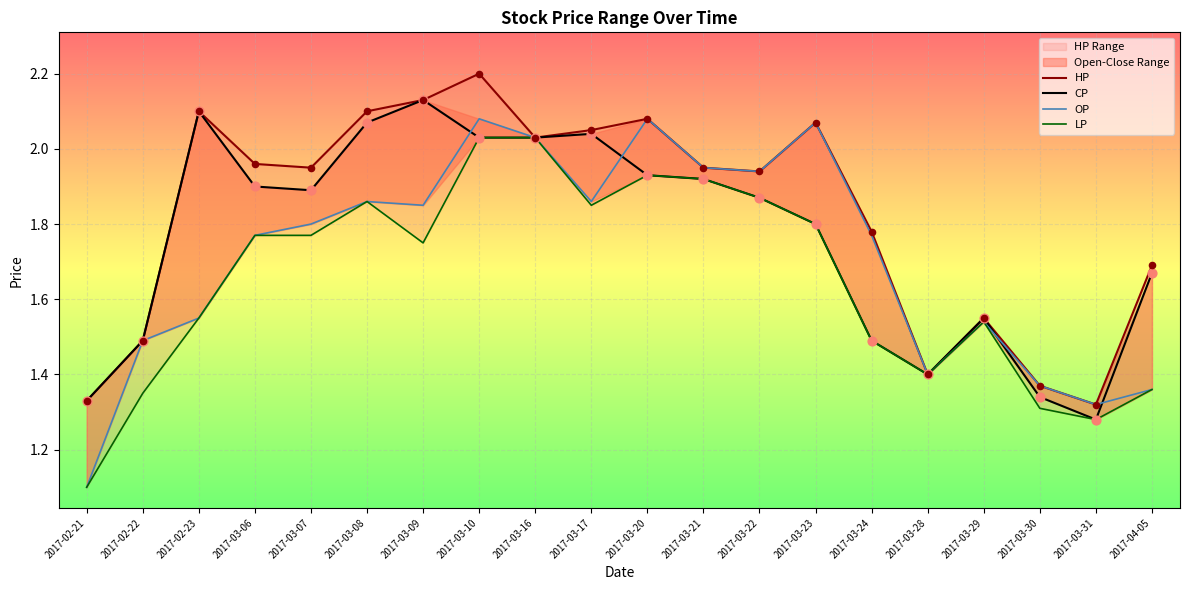

Is the value of HP at 2017-03-30 greater than the value of OP at 2017-03-08?

No